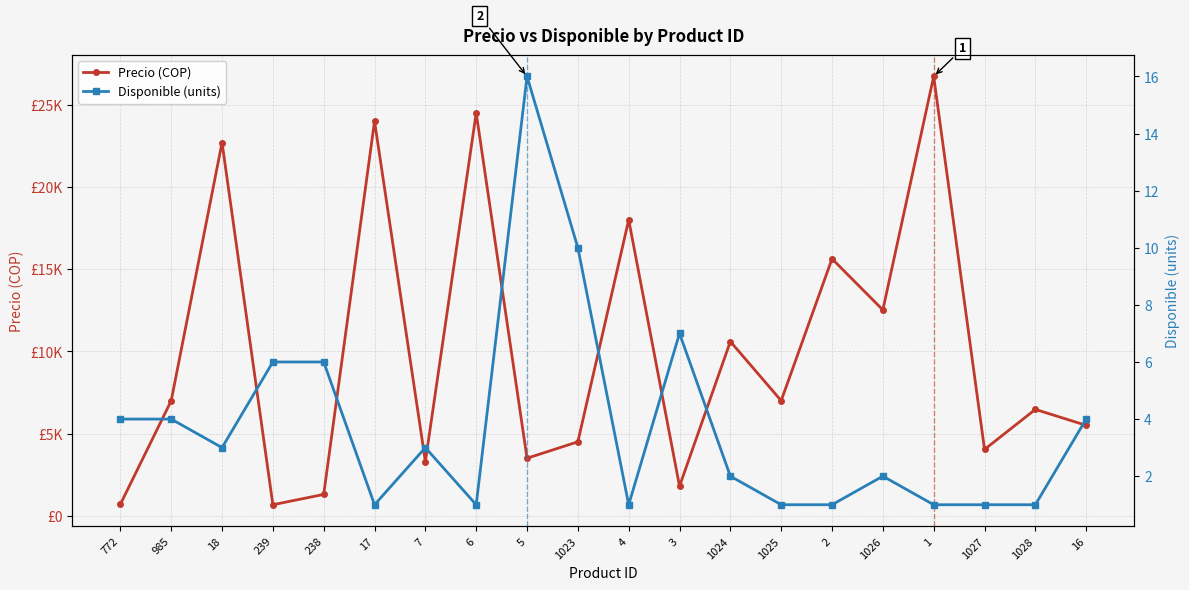

Reading left to right, transcribe all the data shown in this chart.

Precio (COP): 772=700	985=7000	18=22700	239=672	238=1300	17=24000	7=3300	6=24500	5=3500	1023=4500	4=18000	3=1800	1024=10600	1025=7000	2=15630	1026=12521	1=26723	1027=4034	1028=6471	16=5500
Disponible (units): 772=4	985=4	18=3	239=6	238=6	17=1	7=3	6=1	5=16	1023=10	4=1	3=7	1024=2	1025=1	2=1	1026=2	1=1	1027=1	1028=1	16=4